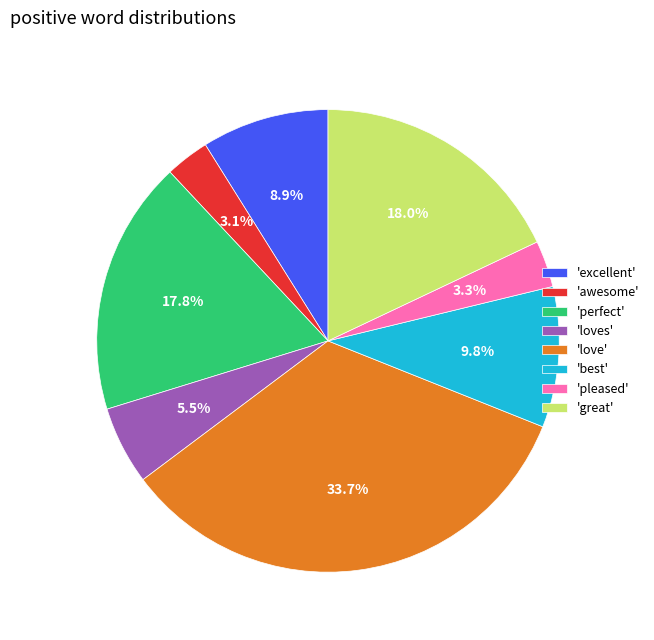

Which category has the biggest portion of the pie?

'love'